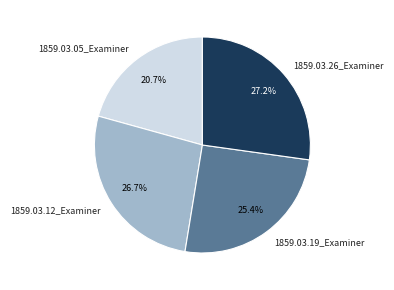

What is the total percentage of 1859.03.05_Examiner and 1859.03.12_Examiner?

47.4%